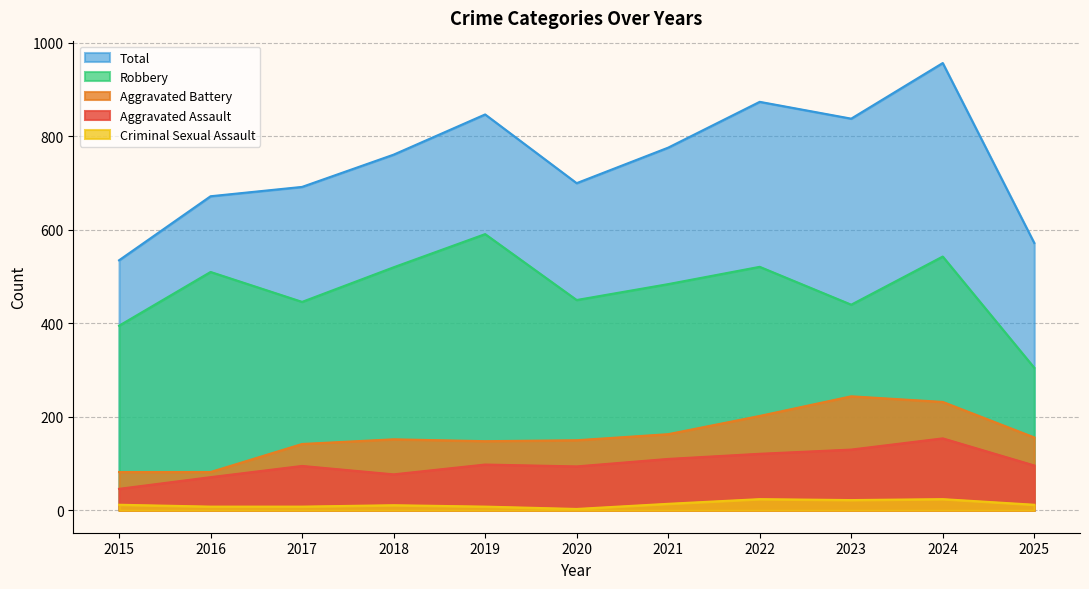

What is the difference between the second highest and second lowest values in the Aggravated Assault series?

59